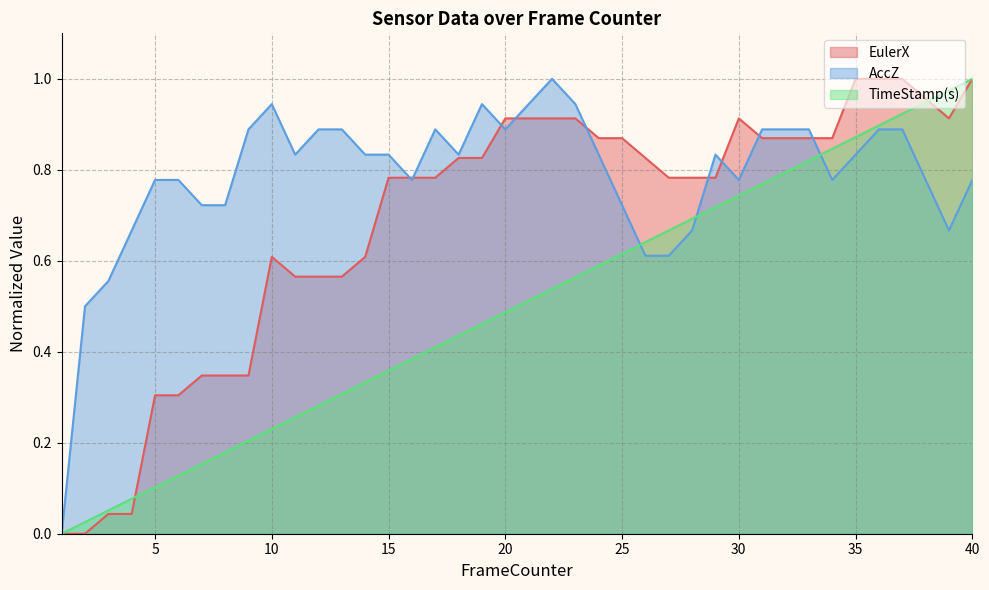

What is the difference between the maximum and minimum values in the TimeStamp(s) series?

1.0